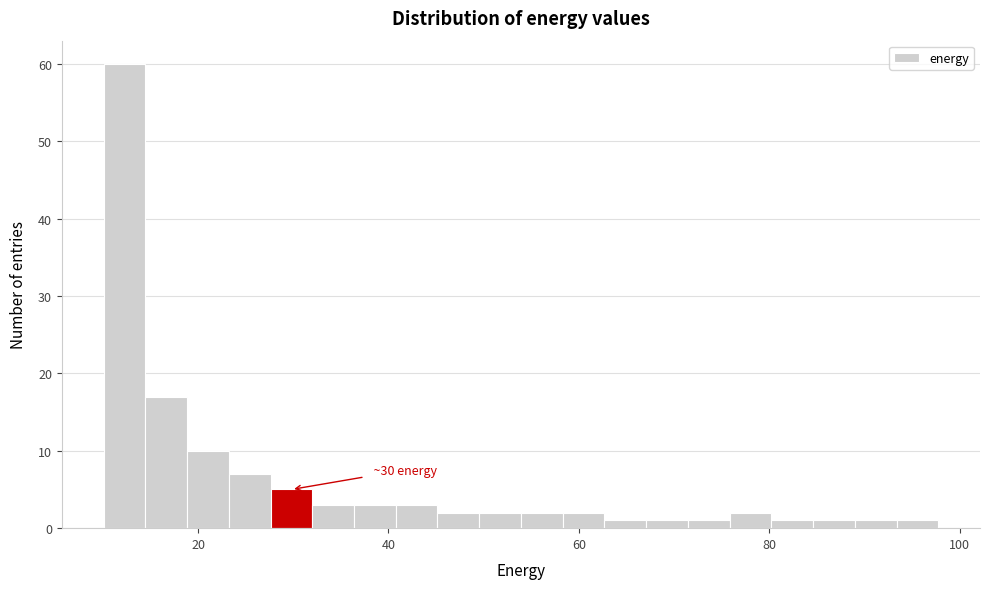

Read against the x-axis, roughly where is the centre of the tallest bar?

12